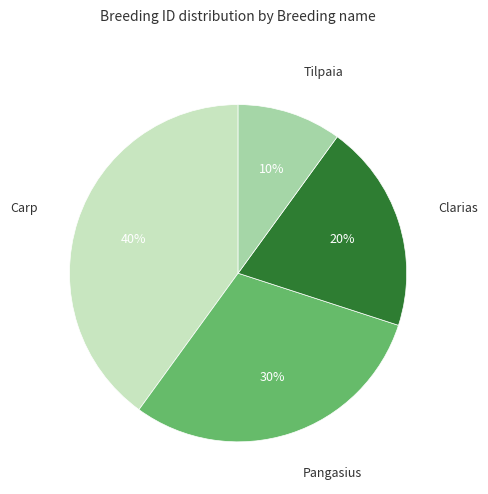

How many slices are in this pie chart?

4